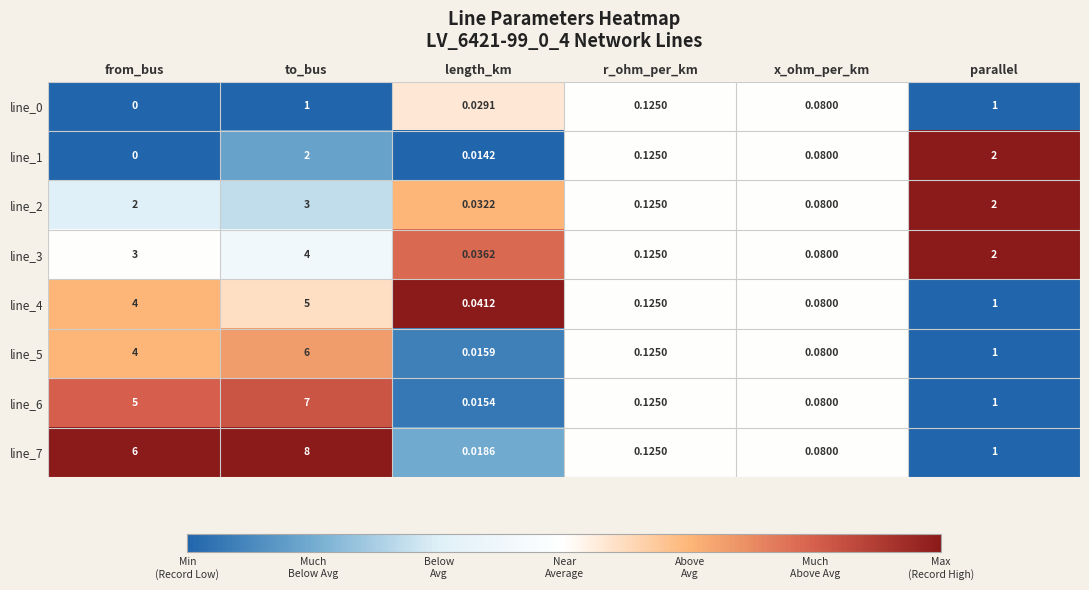

What is the total value across all series at parallel?

11.0